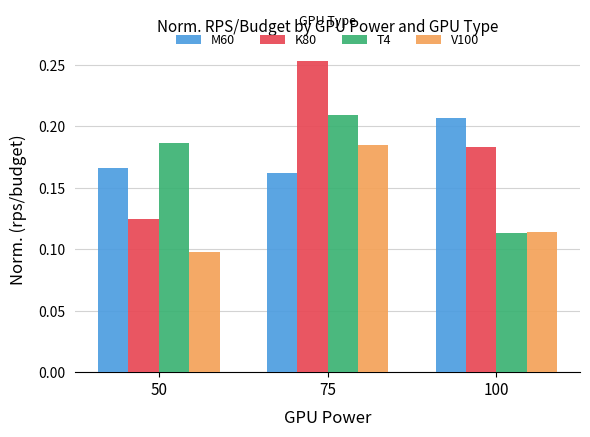

At how many categories does at least one series exceed 0?

3